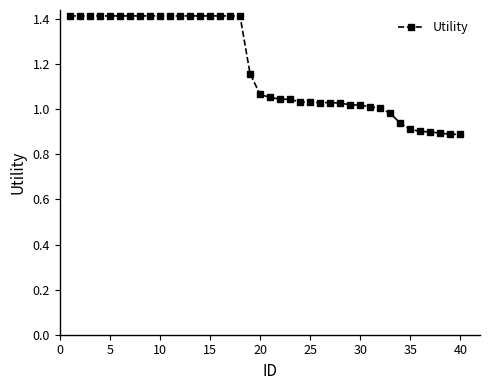

What is the greatest value displayed?

1.4